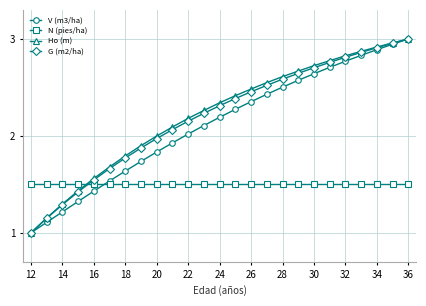

True or false: V (m3/ha) has more than 2 interior local peaks.

False